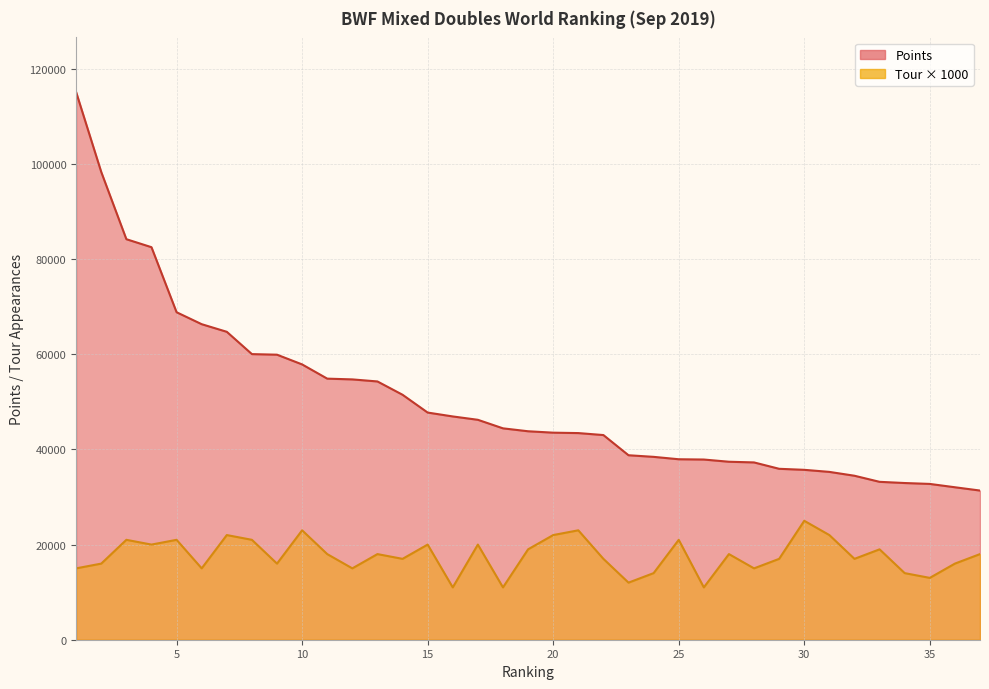

True or false: Tour has a value of 5970.7 at 5.

False